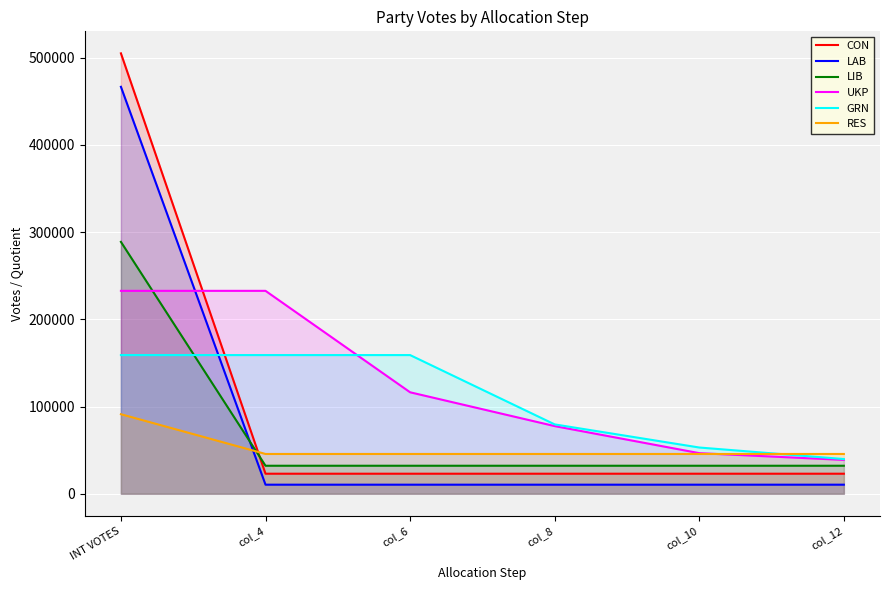

Which series has the widest spread of values?

CON